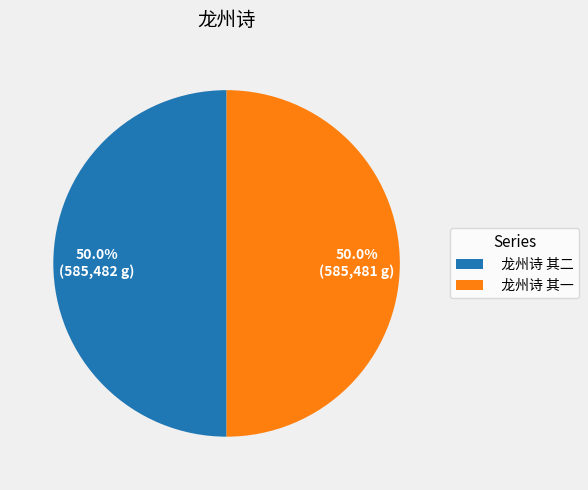

Approximately how many times larger is the value at 龙州诗 其一 compared to 龙州诗 其二?

1.0